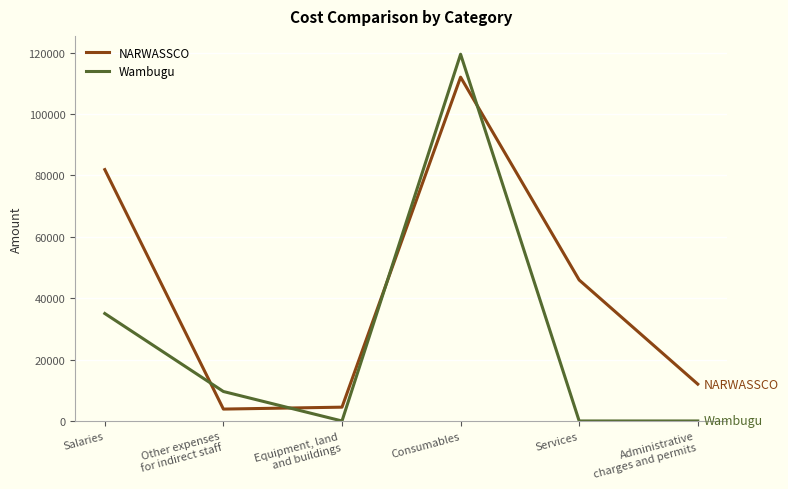

Reading left to right, list all the values displayed in this chart.

NARWASSCO: 81866	3874	4500	111977	45915	12000
Wambugu: 35000	9600	0	119440	0	0